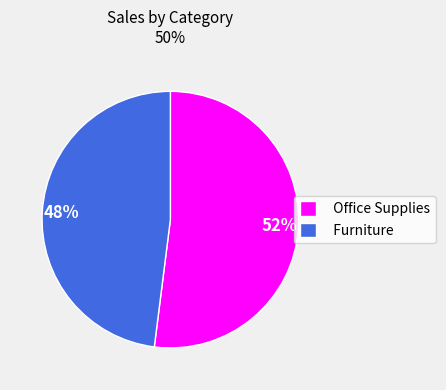

Which slice is the smallest?

Furniture